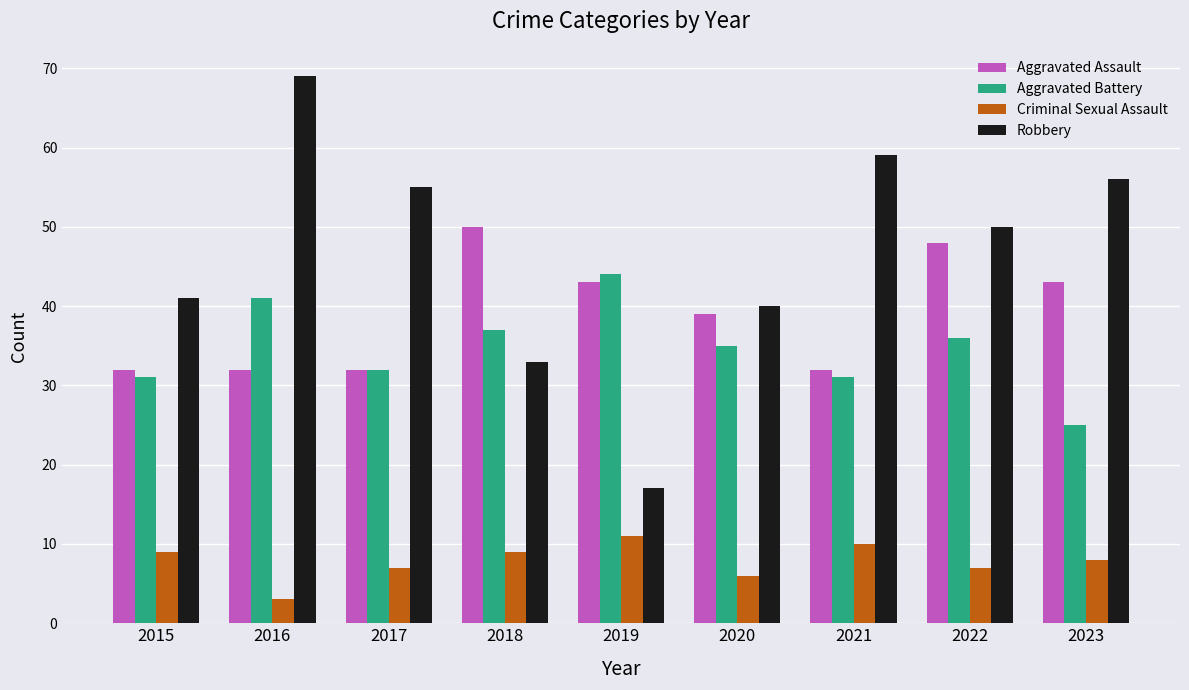

At how many categories does at least one series exceed 7?

9